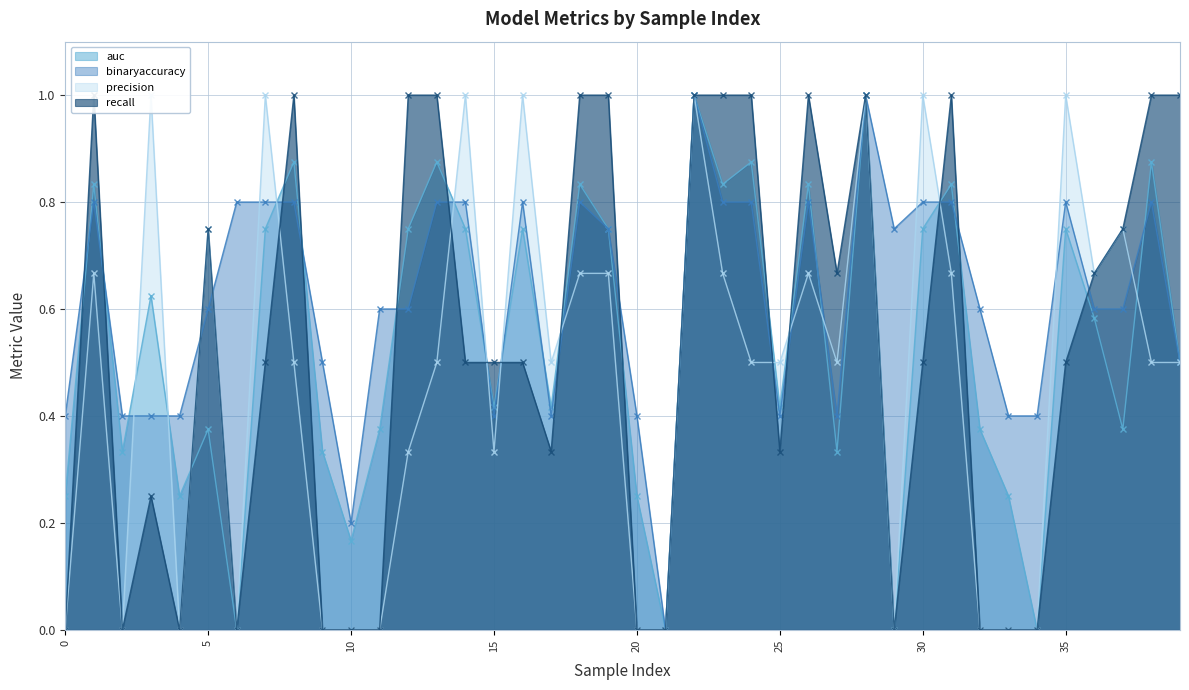

What is the difference between the auc values at 10 and 16?

0.6